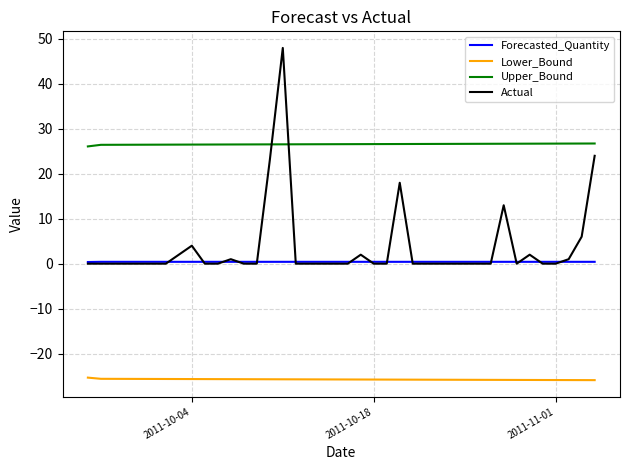

What is the smallest value displayed?

-25.9